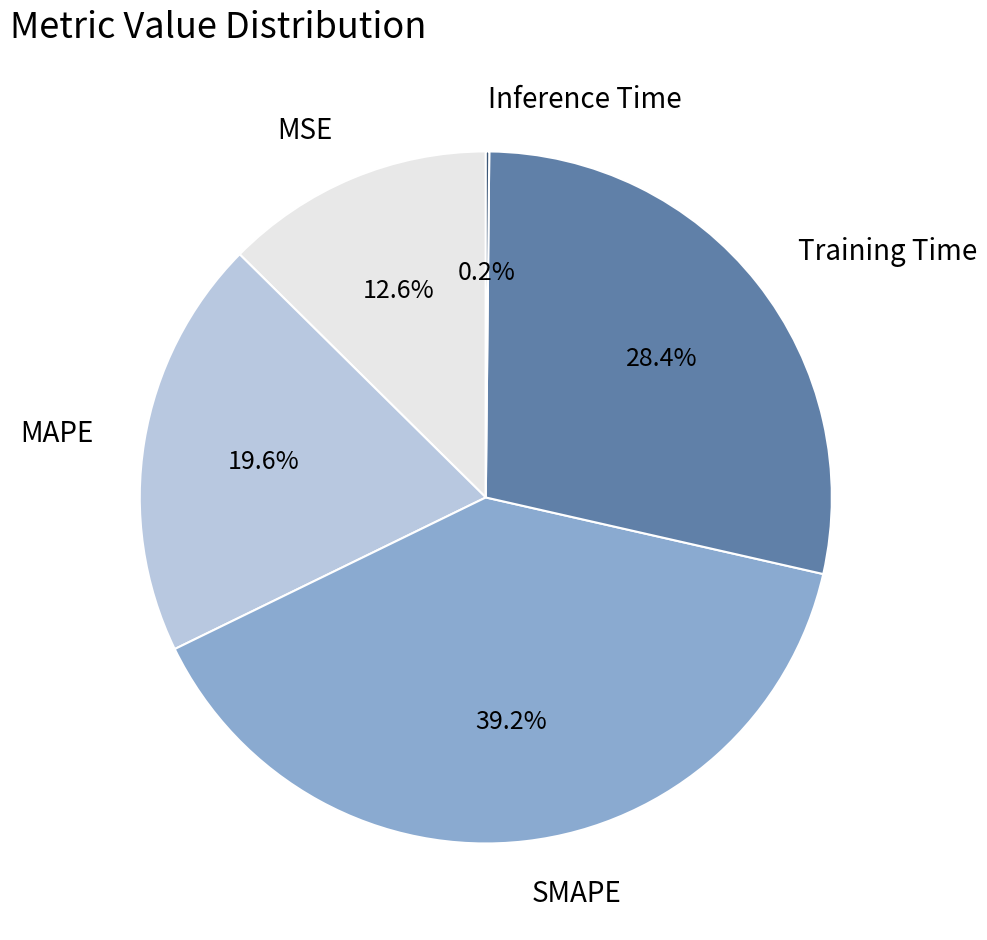

What percentage is the MAPE slice, to the nearest percent?

20%